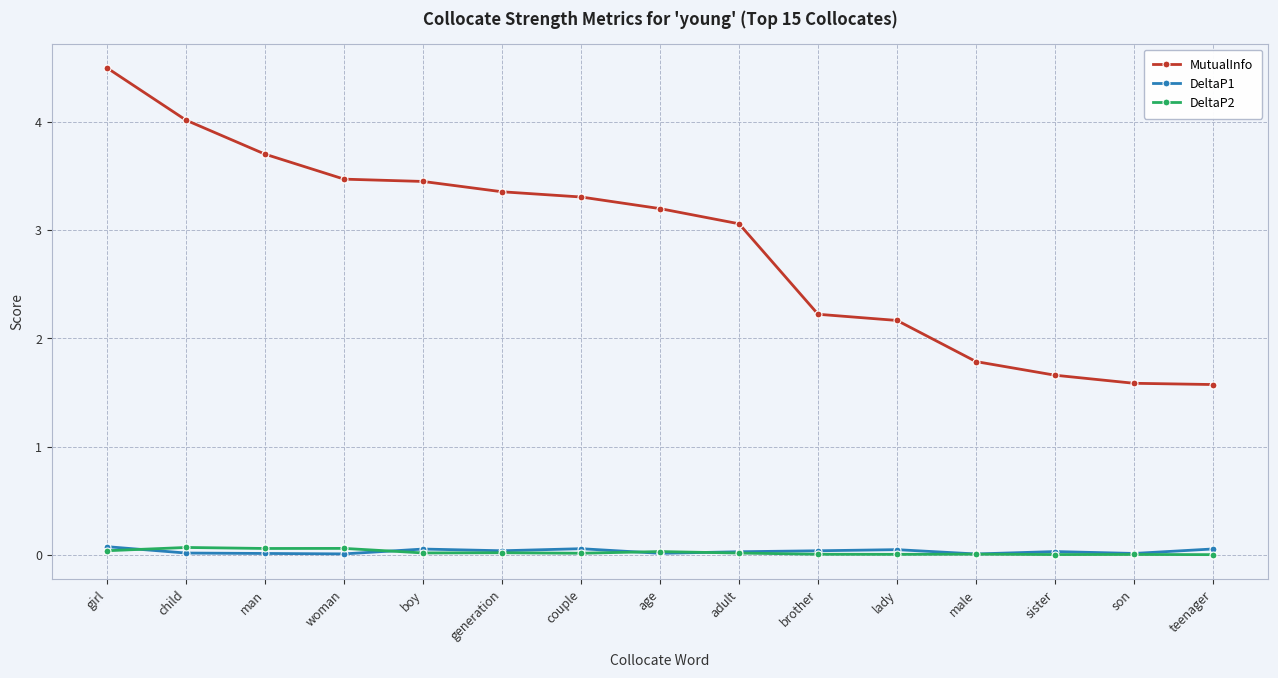

What is the label of the 10th point from the right?

generation